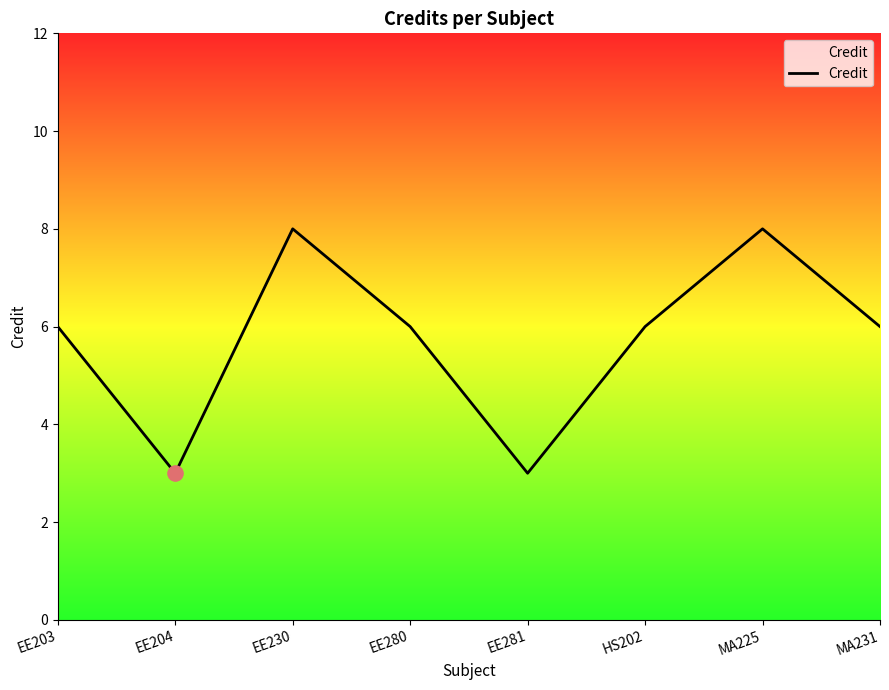

What is the change in value from EE203 to MA225?

+2